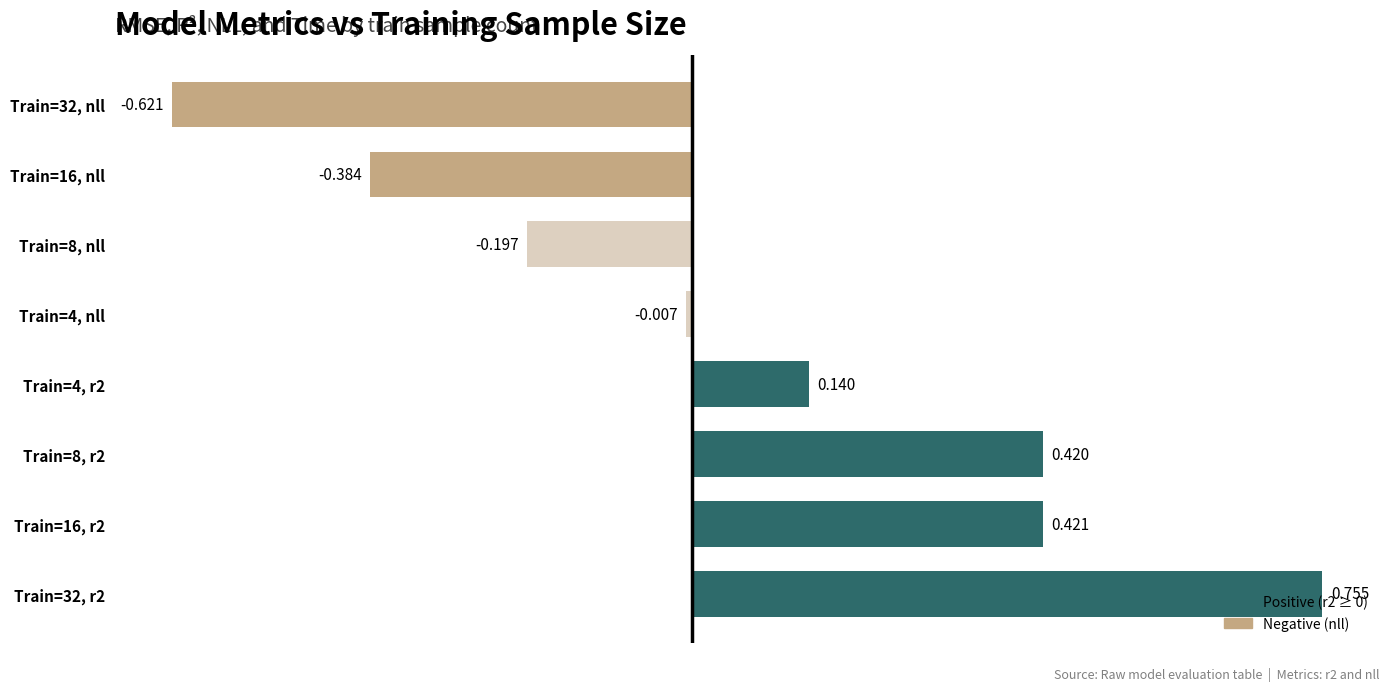

How many data points are above 0?

4